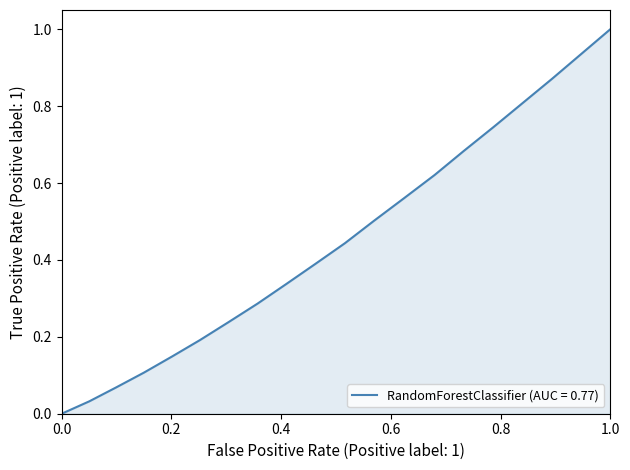

Does the chart display data point markers on the line(s)?

No